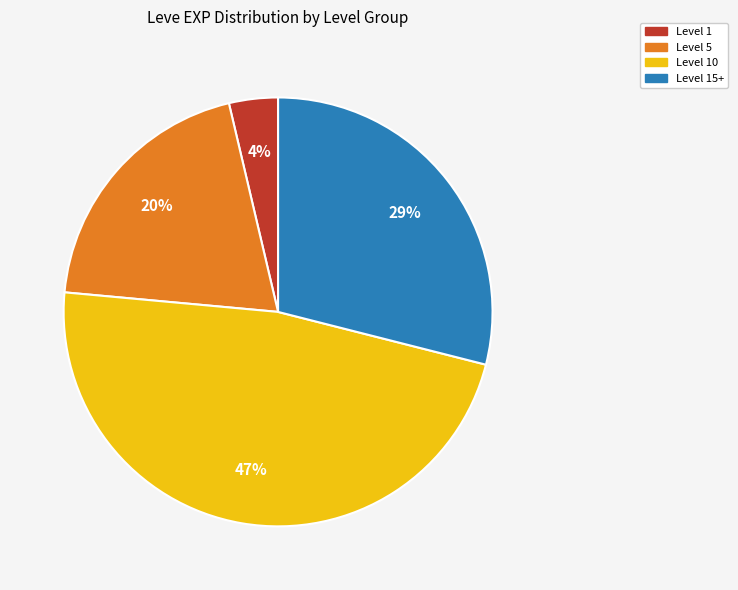

Which slice is the smallest?

Level 1